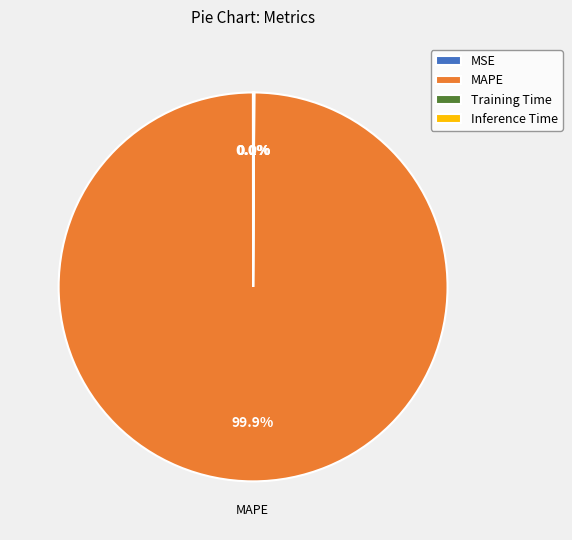

Which category has the biggest portion of the pie?

MAPE